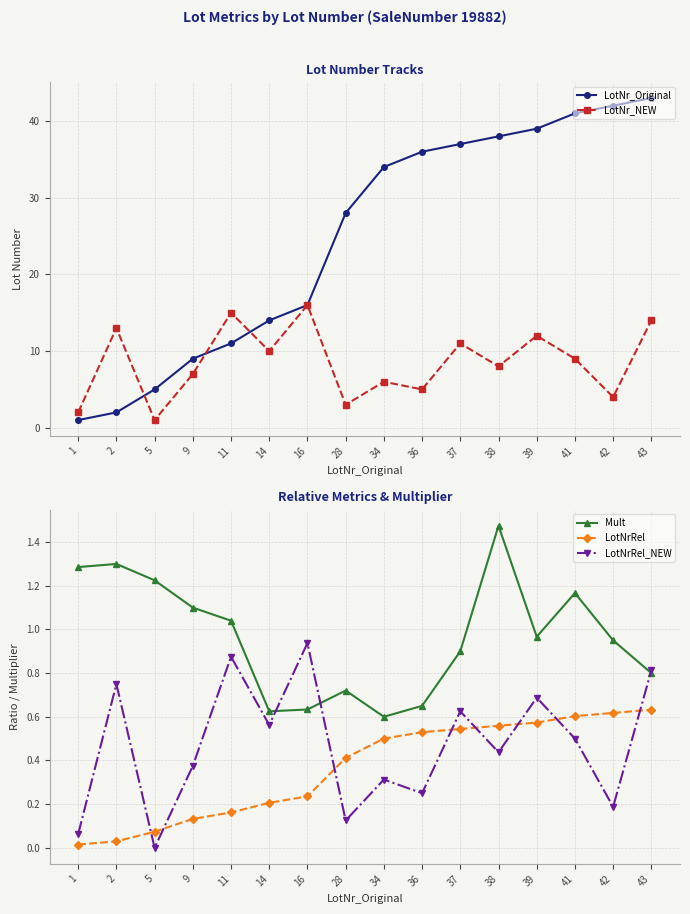

Between which two adjacent categories do LotNr_Original and Mult first intersect?

1 and 2